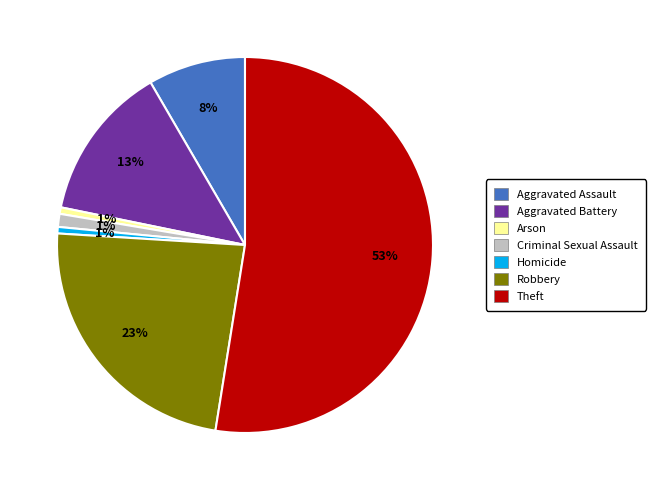

Which has a higher value, Homicide or Aggravated Assault?

Aggravated Assault